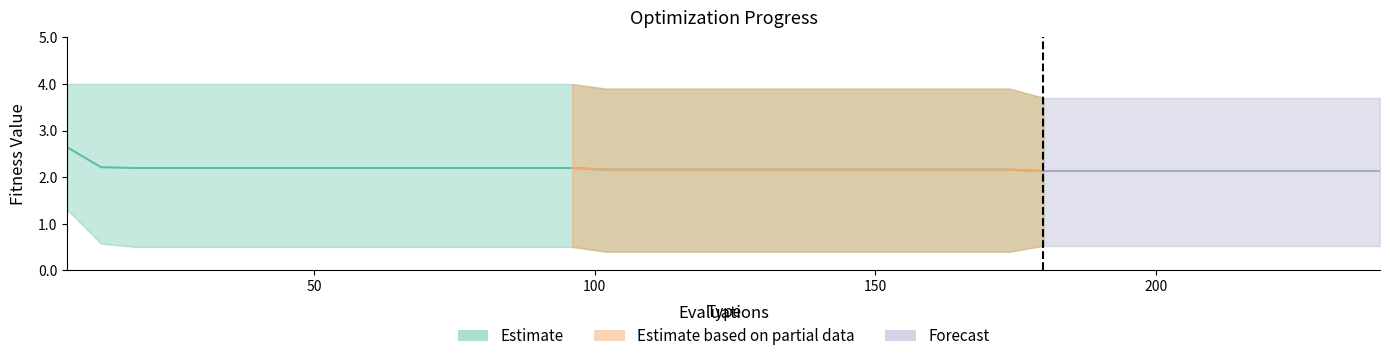

Reading right to left, transcribe all the data shown in this chart.

mean: 2.1	2.1	2.1	2.1	2.1	2.1	2.1	2.1	2.1	2.1	2.1	2.2	2.2	2.2	2.2	2.2	2.2	2.2	2.2	2.2	2.2	2.2	2.2	2.2	2.2	2.2	2.2	2.2	2.2	2.2	2.2	2.2	2.2	2.2	2.2	2.2	2.2	2.2	2.2	2.6
best: 0.5	0.5	0.5	0.5	0.5	0.5	0.5	0.5	0.5	0.5	0.5	0.4	0.4	0.4	0.4	0.4	0.4	0.4	0.4	0.4	0.4	0.4	0.4	0.4	0.5	0.5	0.5	0.5	0.5	0.5	0.5	0.5	0.5	0.5	0.5	0.5	0.5	0.5	0.6	1.3
worst: 3.7	3.7	3.7	3.7	3.7	3.7	3.7	3.7	3.7	3.7	3.7	3.9	3.9	3.9	3.9	3.9	3.9	3.9	3.9	3.9	3.9	3.9	3.9	3.9	4.0	4.0	4.0	4.0	4.0	4.0	4.0	4.0	4.0	4.0	4.0	4.0	4.0	4.0	4.0	4.0